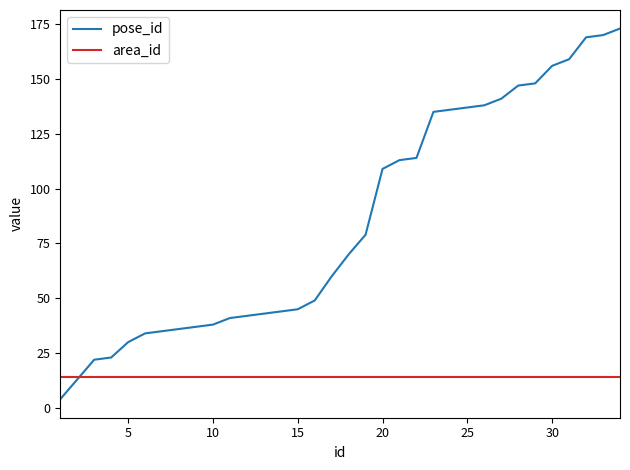

Which series has the largest total across all categories?

pose_id